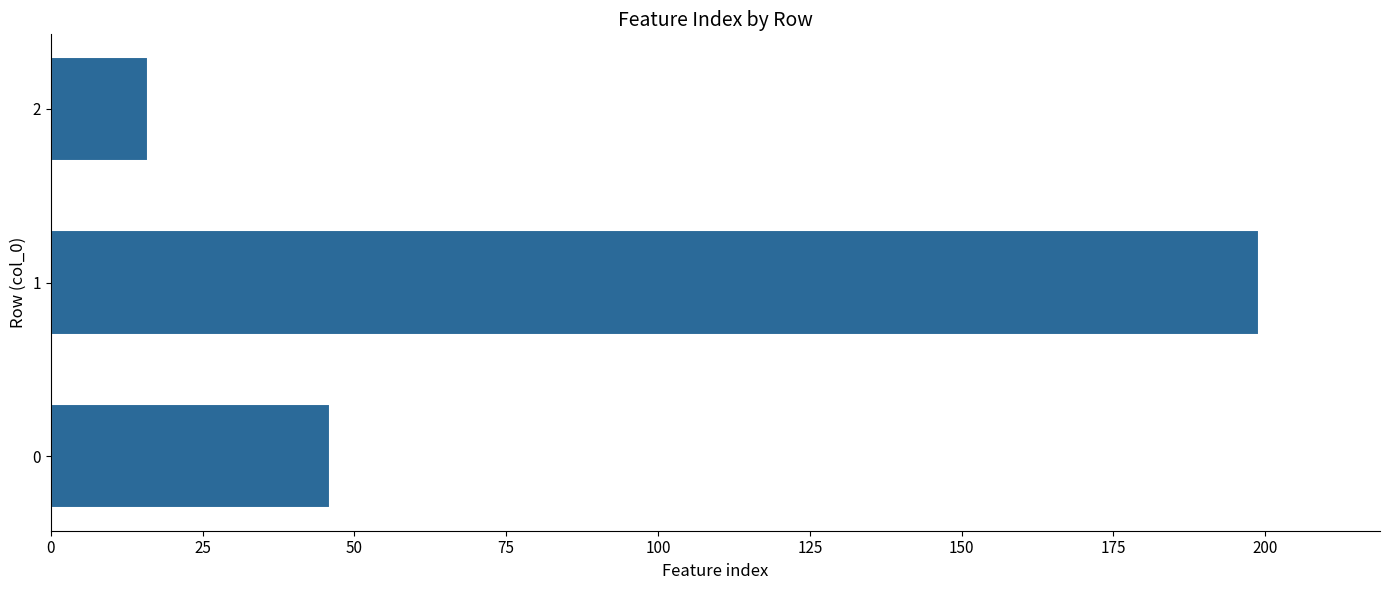

Count the values in the range 16 to 199.

3